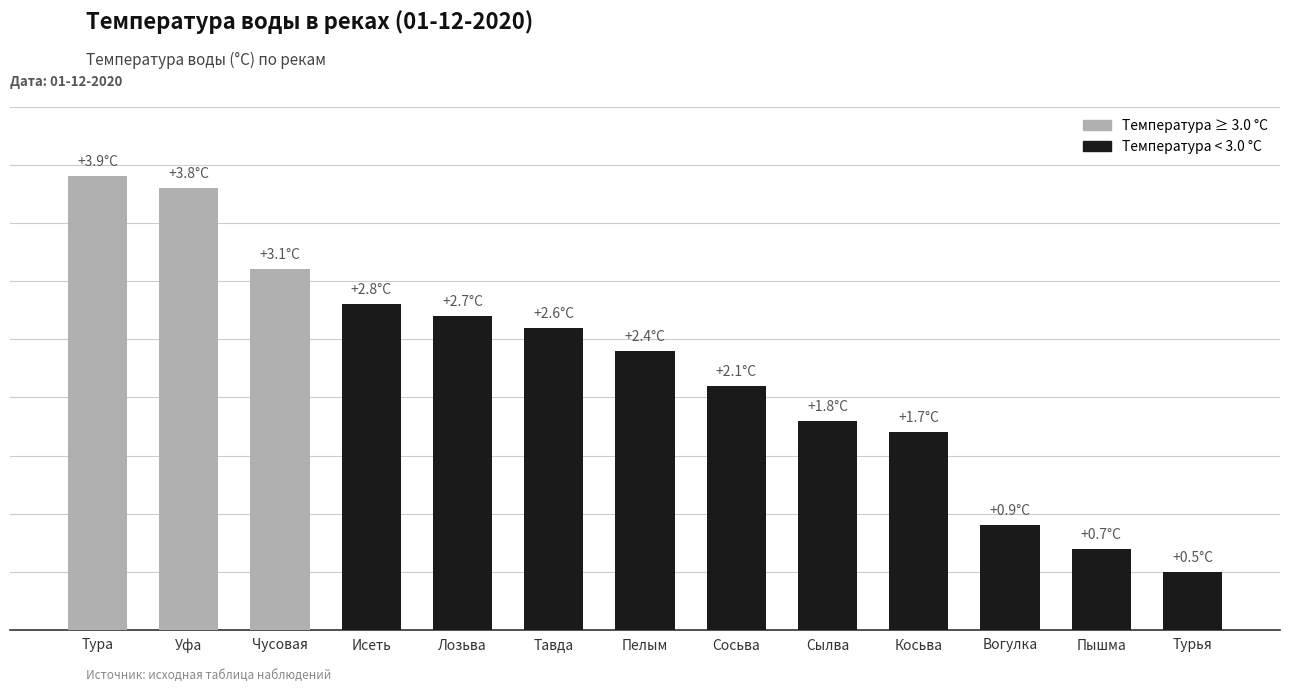

What is the smallest value displayed?

0.5